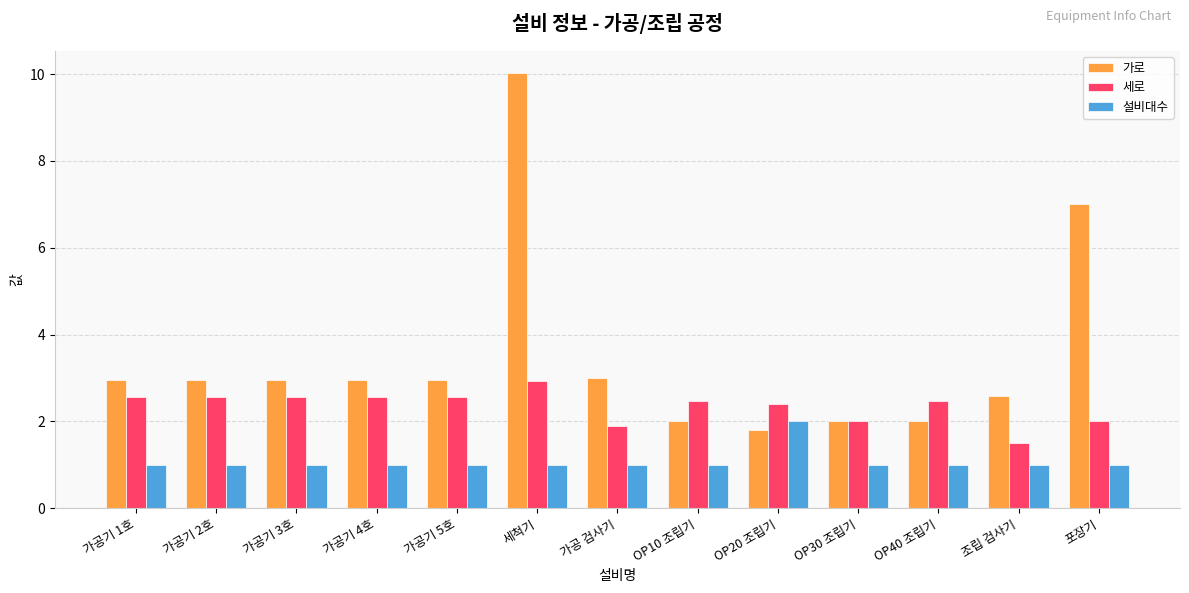

List the series in order of their overall mean, lowest first.

설비대수, 세로, 가로